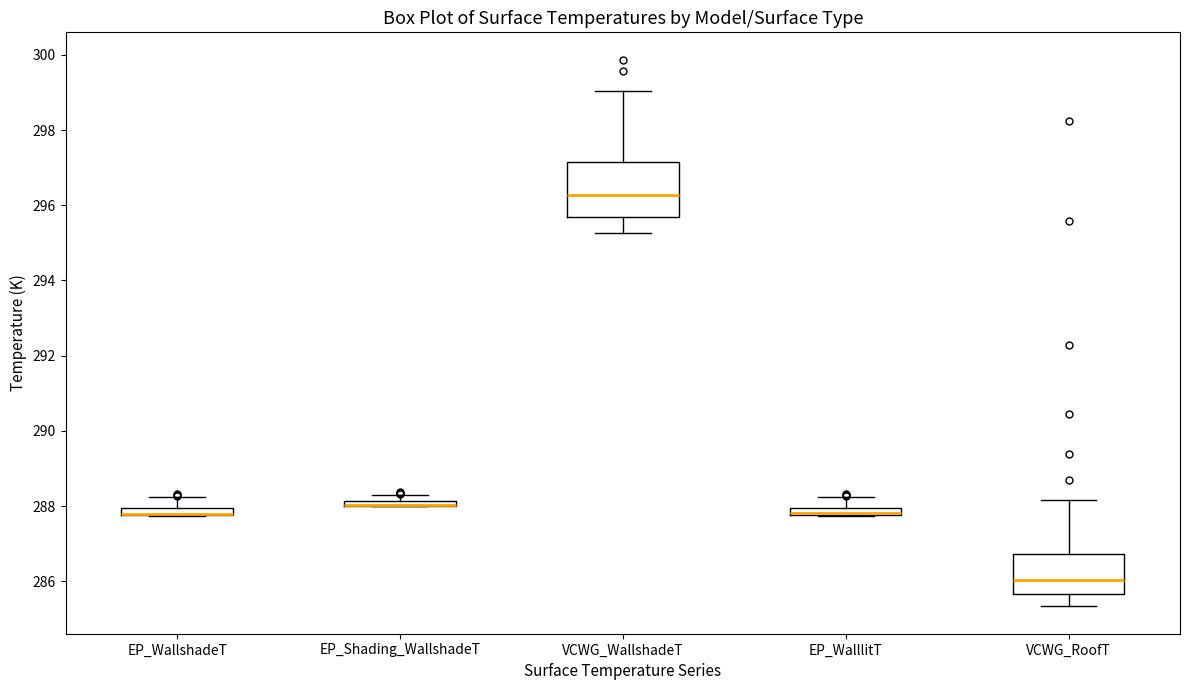

Where does the upper whisker of the box for VCWG_WallshadeT end on the y-axis? The values are not printed on the chart, so give them approximately, as read against the axis.

299.0